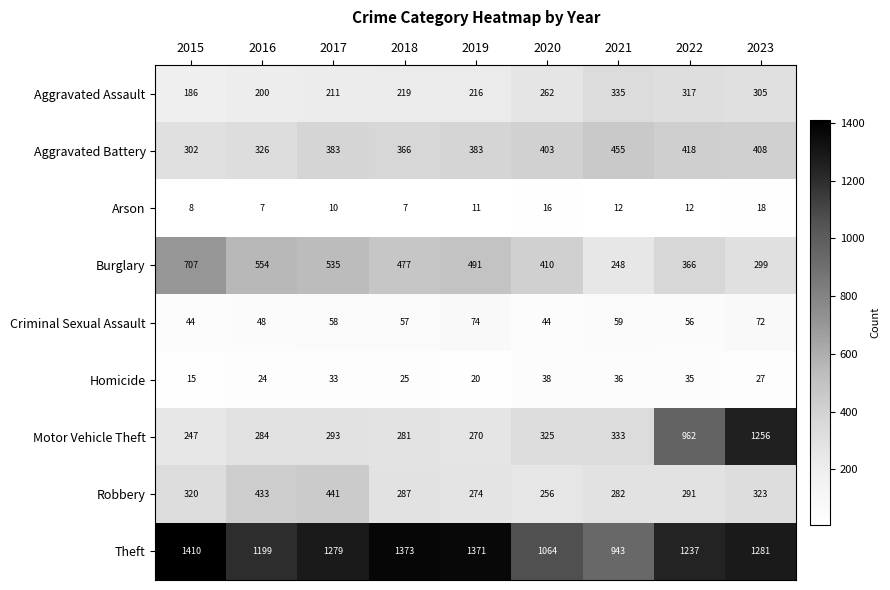

What is the highest value of the Aggravated Battery series?

455